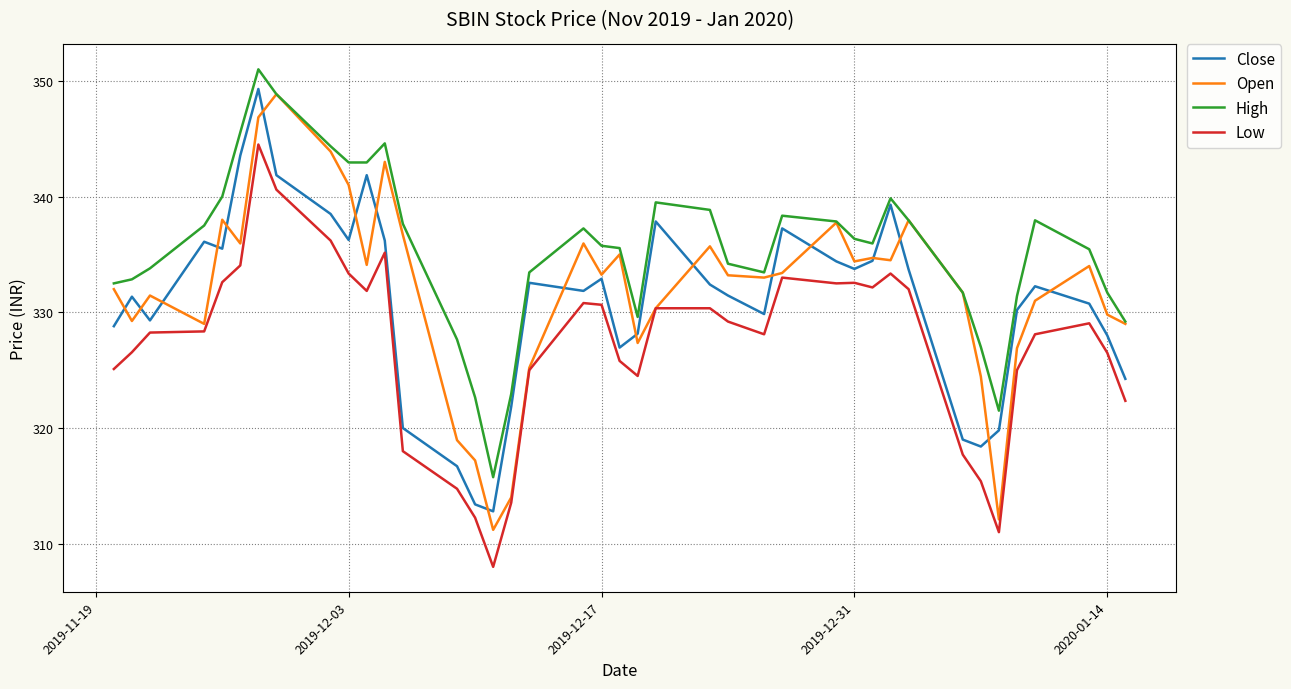

Which series has the largest total across all categories?

High